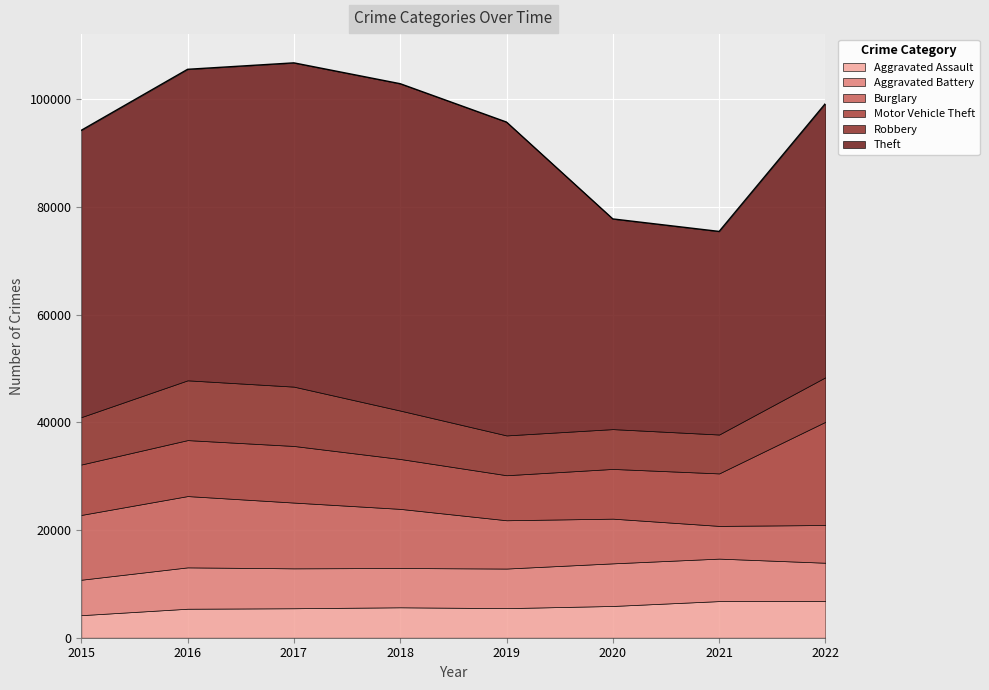

Which series changed the most between 2017 and 2018?

Robbery